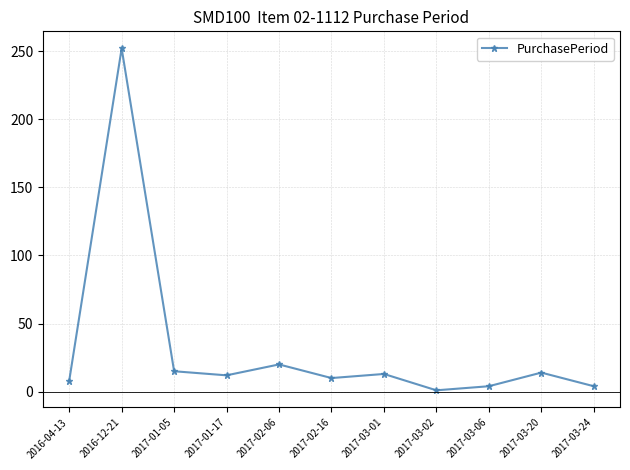

True or false: the data shows 12 at 2017-01-17.

True